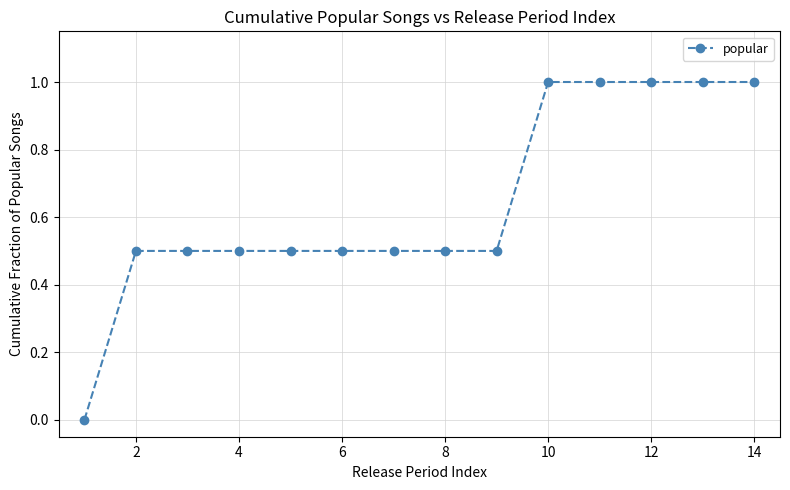

How many values are above zero?

13